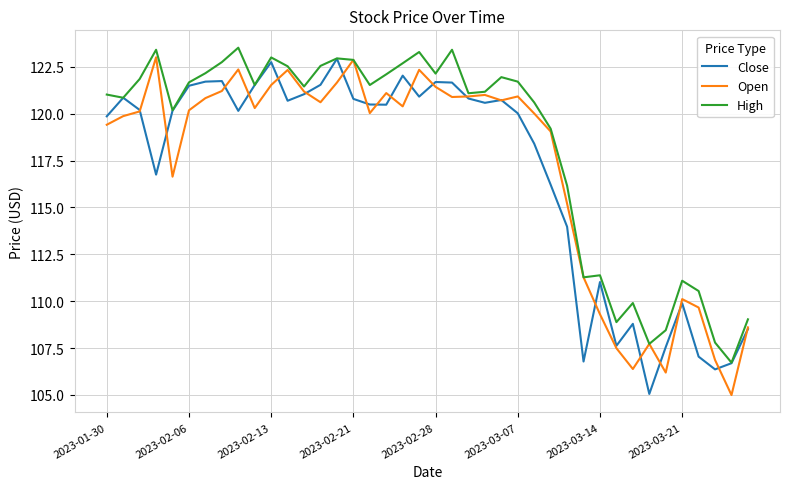

What is the smallest value displayed?

105.0